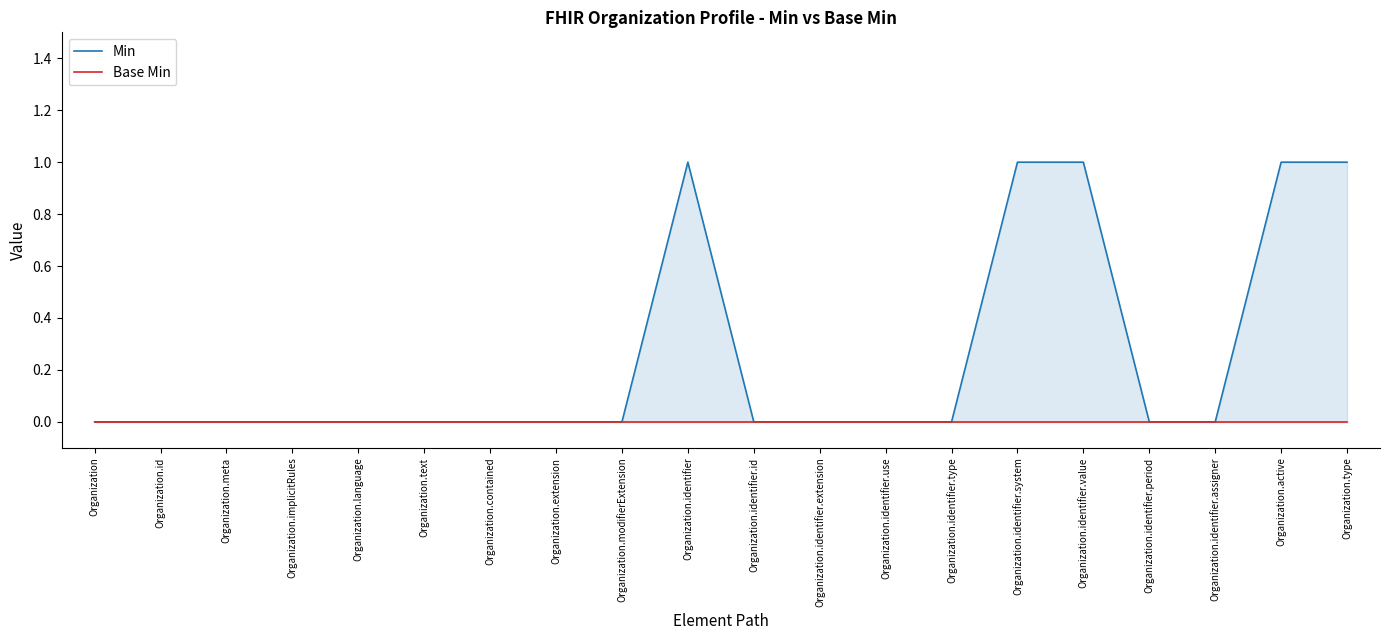

List the series in order of their overall mean, lowest first.

Base Min, Min